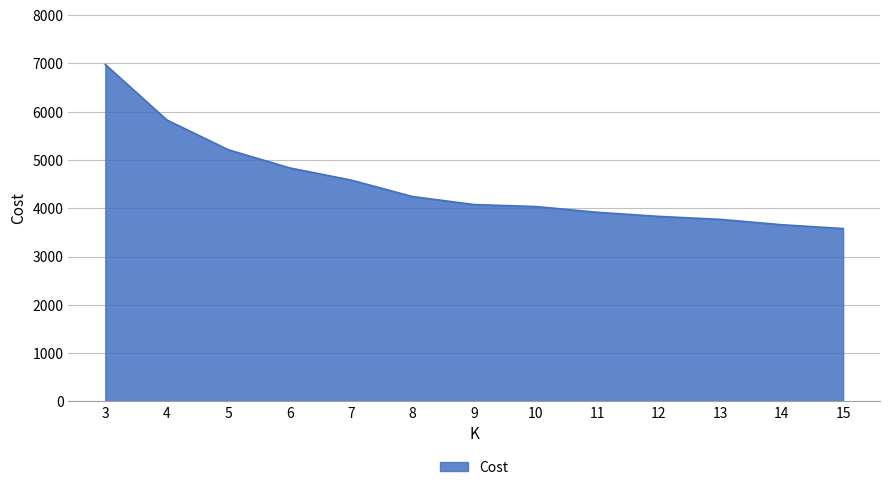

What is the smallest value displayed?

3581